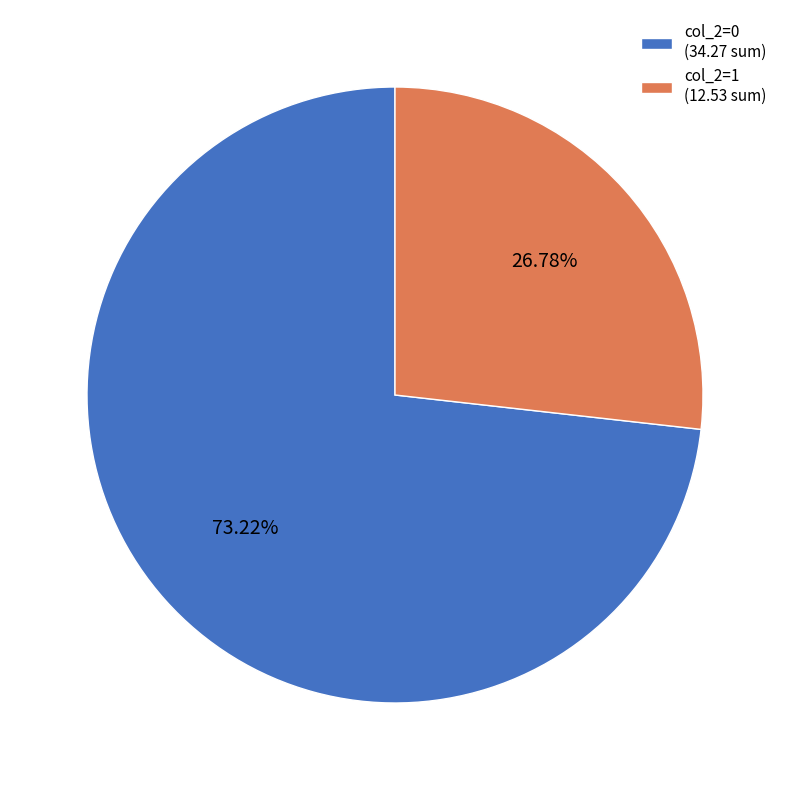

Rank the categories by value from highest to lowest.

col_2=0, col_2=1